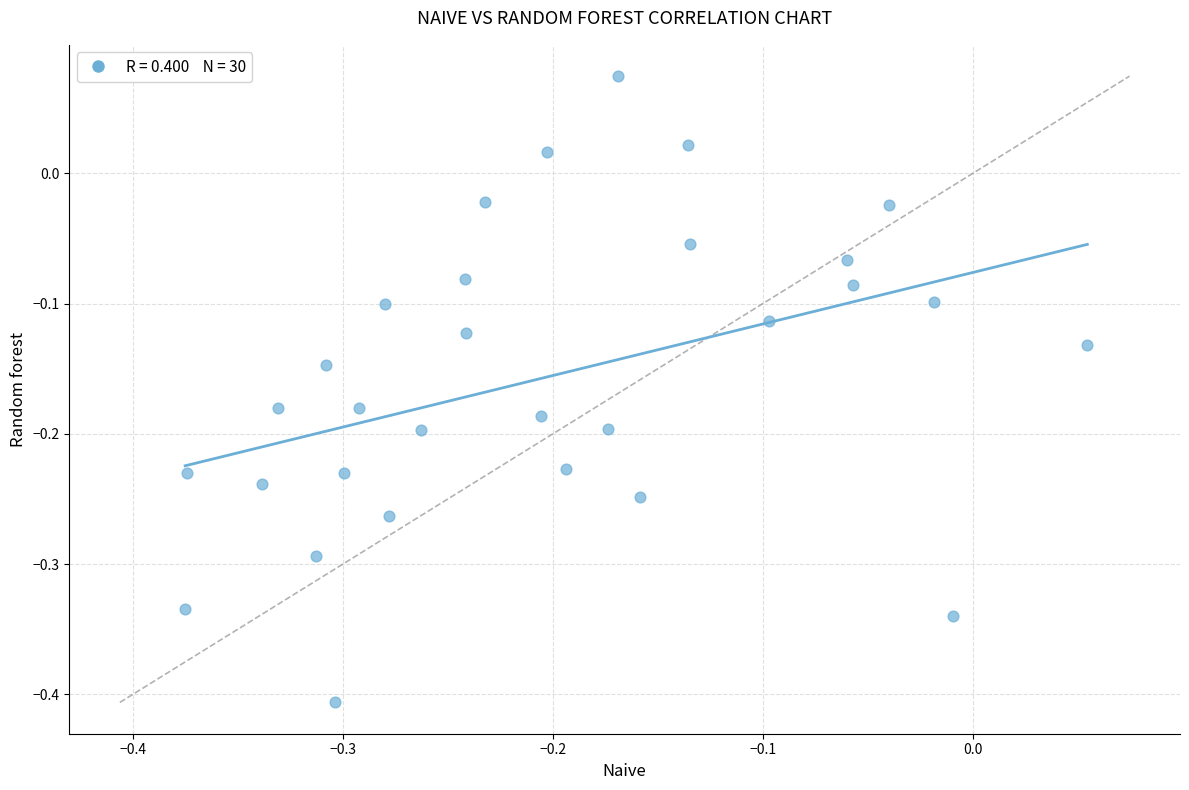

What is the range of Y values (max minus min)?

0.5